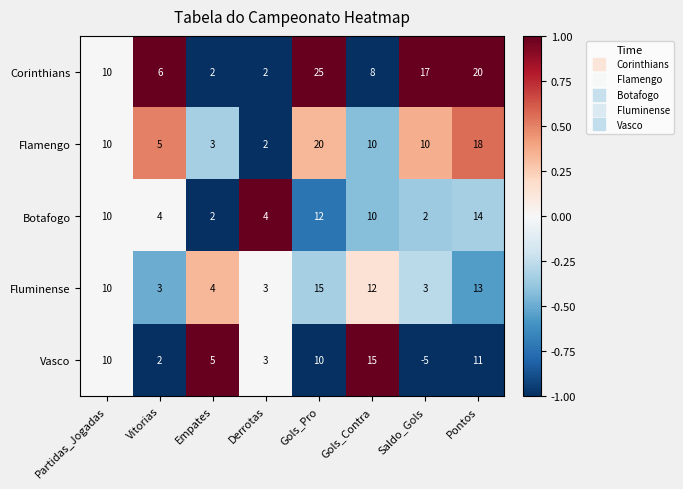

At which category is the sum across all series the highest?

Gols_Pro